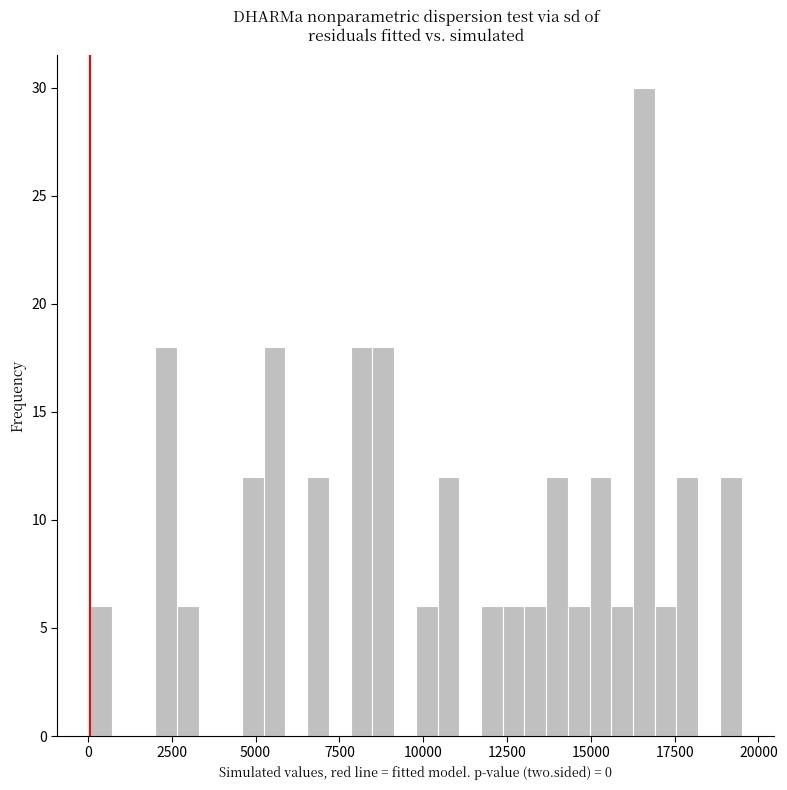

Read against the x-axis, roughly where is the centre of the tallest bar?

16500